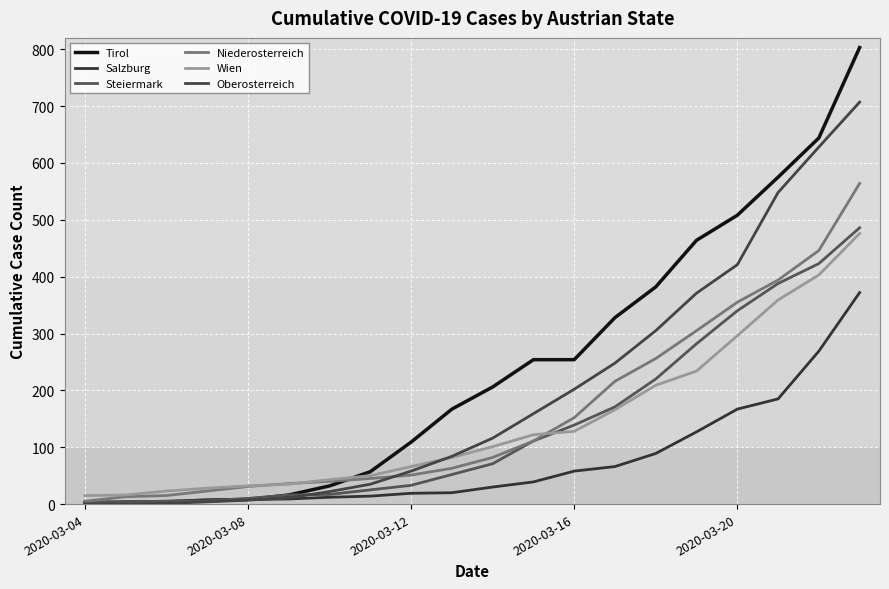

How many lines are shown in the chart?

6